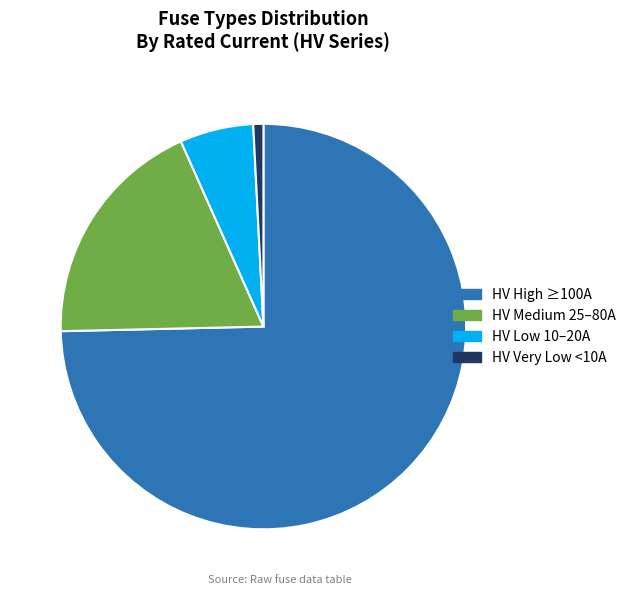

Which has a higher value, HV Low 10–20A or HV Medium 25–80A?

HV Medium 25–80A